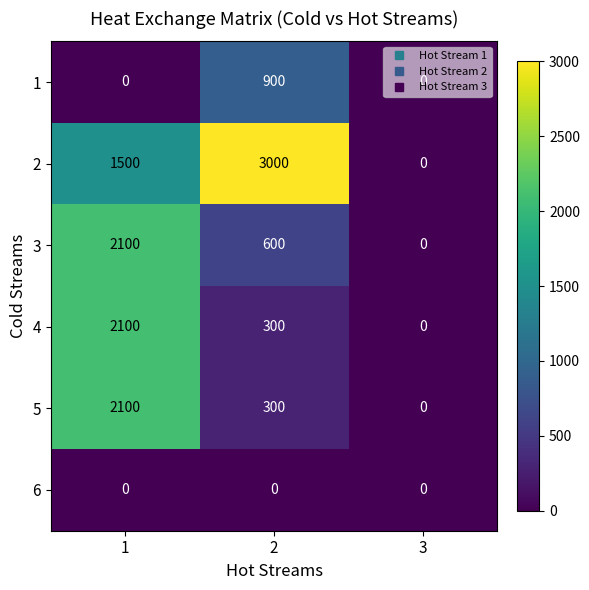

At which label does 4 reach its minimum?

3